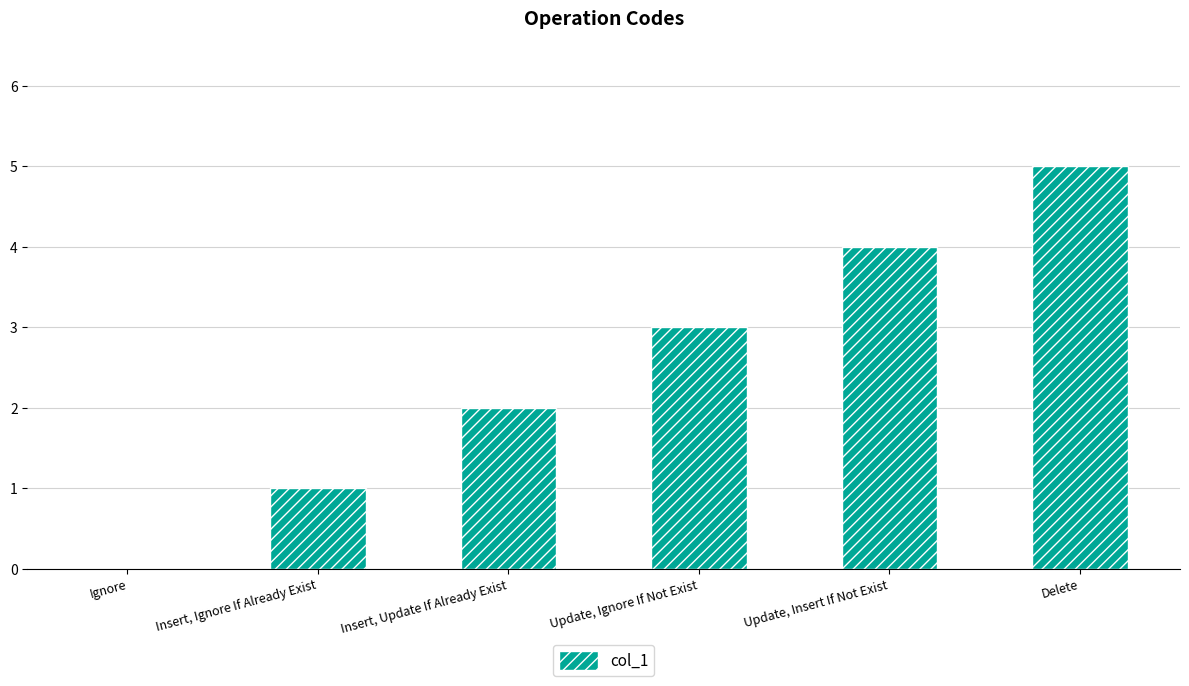

What is the sum of all values?

15